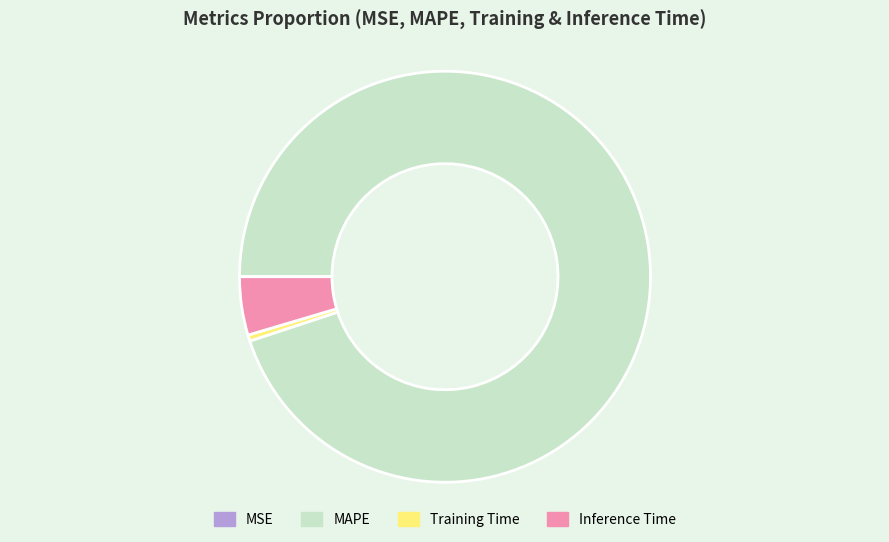

Which slice is the largest?

MAPE